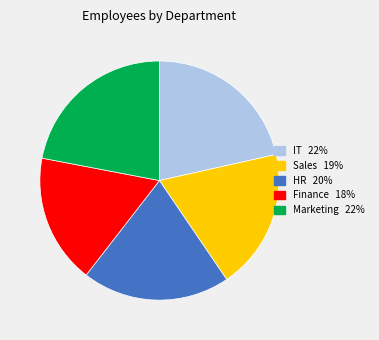

What is the ratio of the value at Sales to the value at IT?

0.9